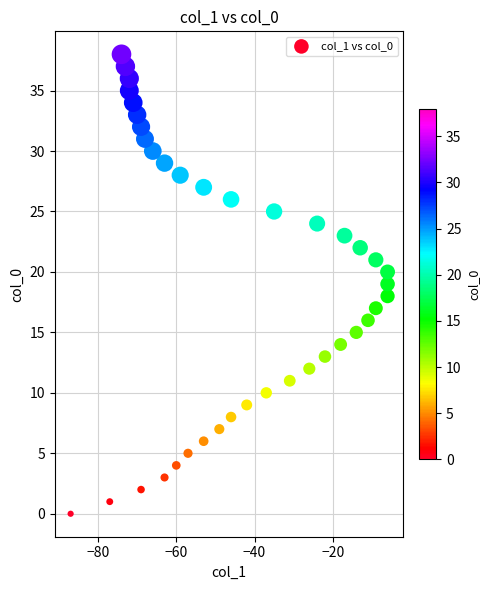

What is the range of Y values (max minus min)?

38